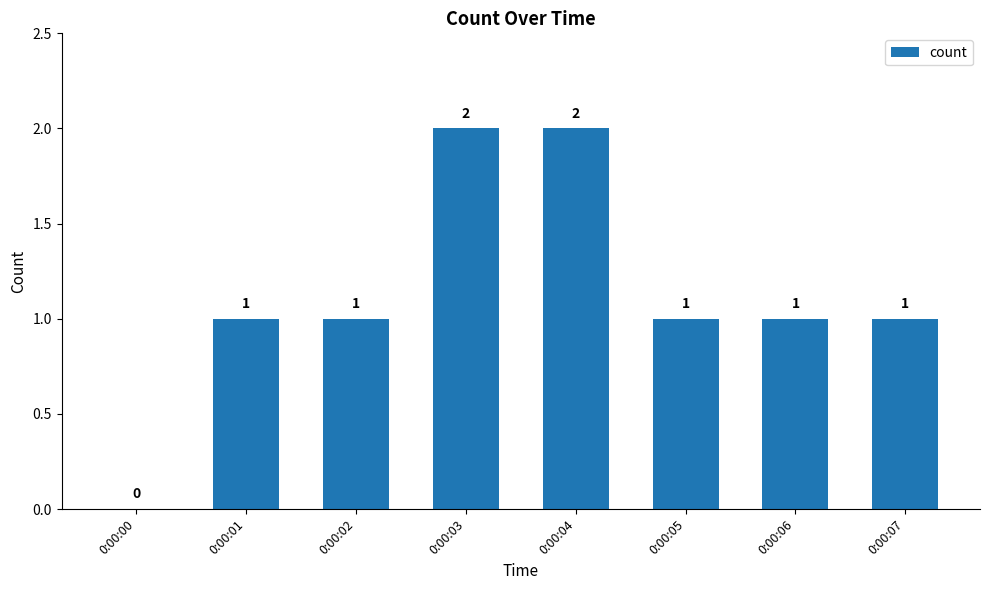

What is the greatest value displayed?

2